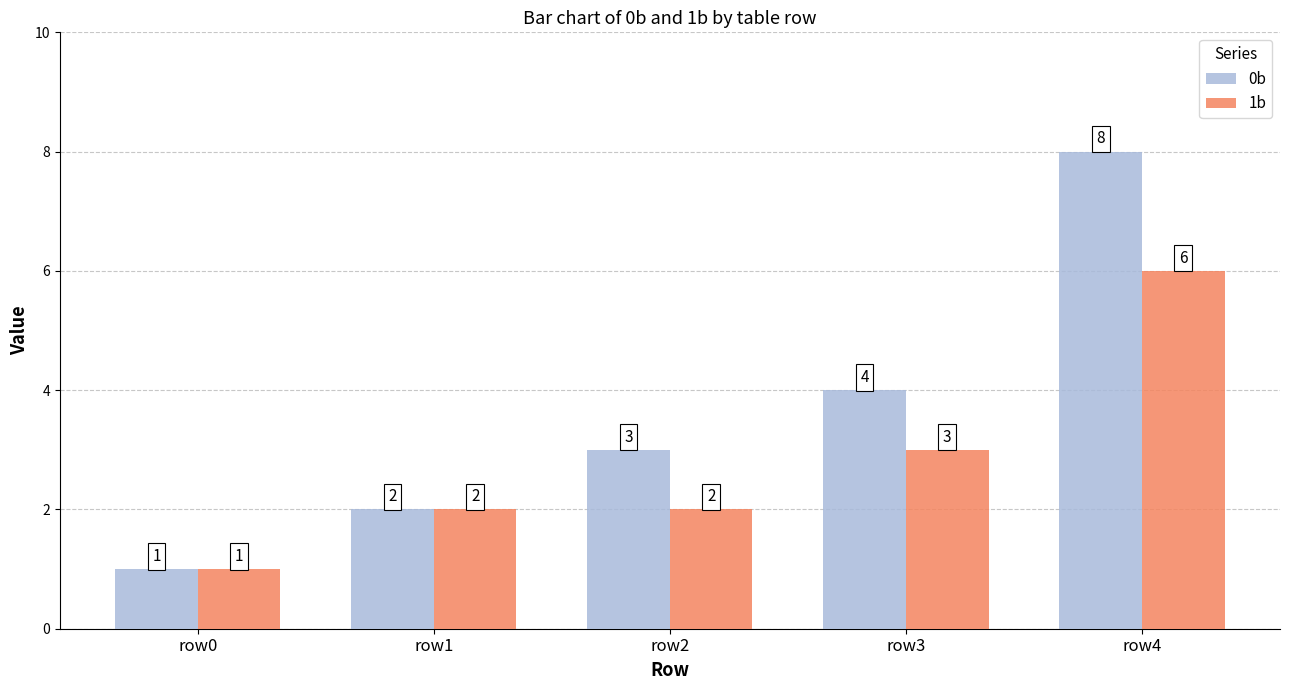

How many bars are there in each group?

2